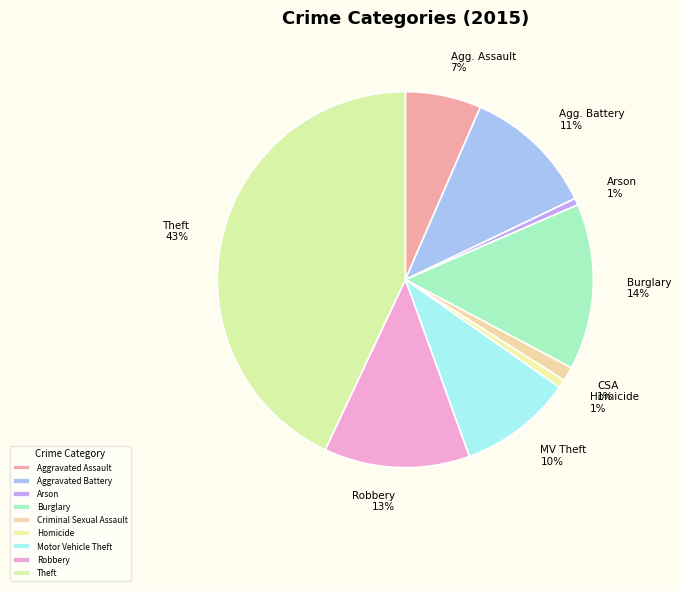

Is the sum of Robbery 13% and CSA 1% greater than half?

No